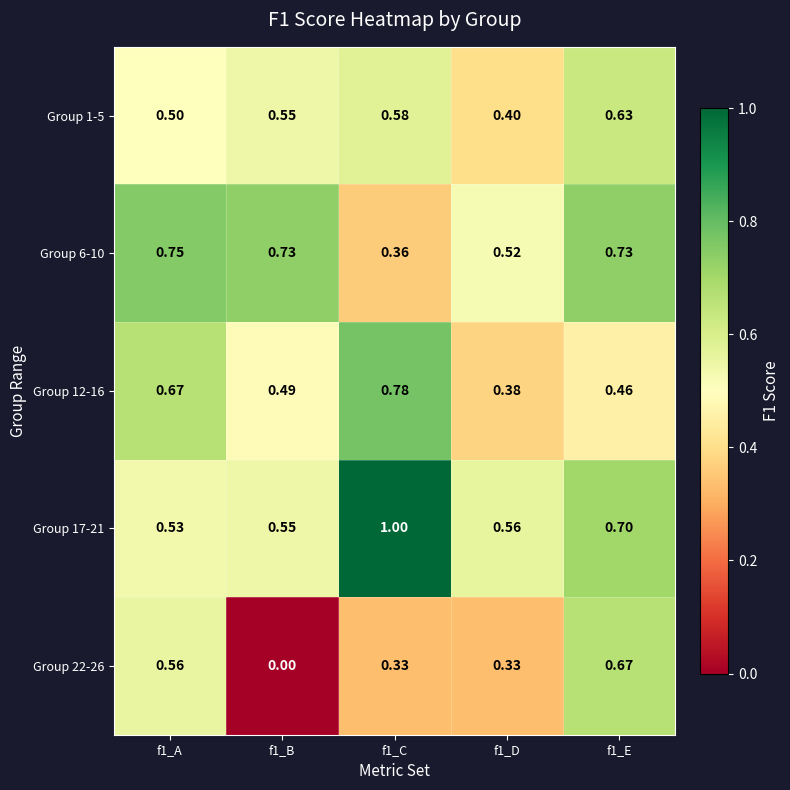

Is the value of Group 17-21 at f1_D greater than the value of Group 12-16 at f1_E?

Yes